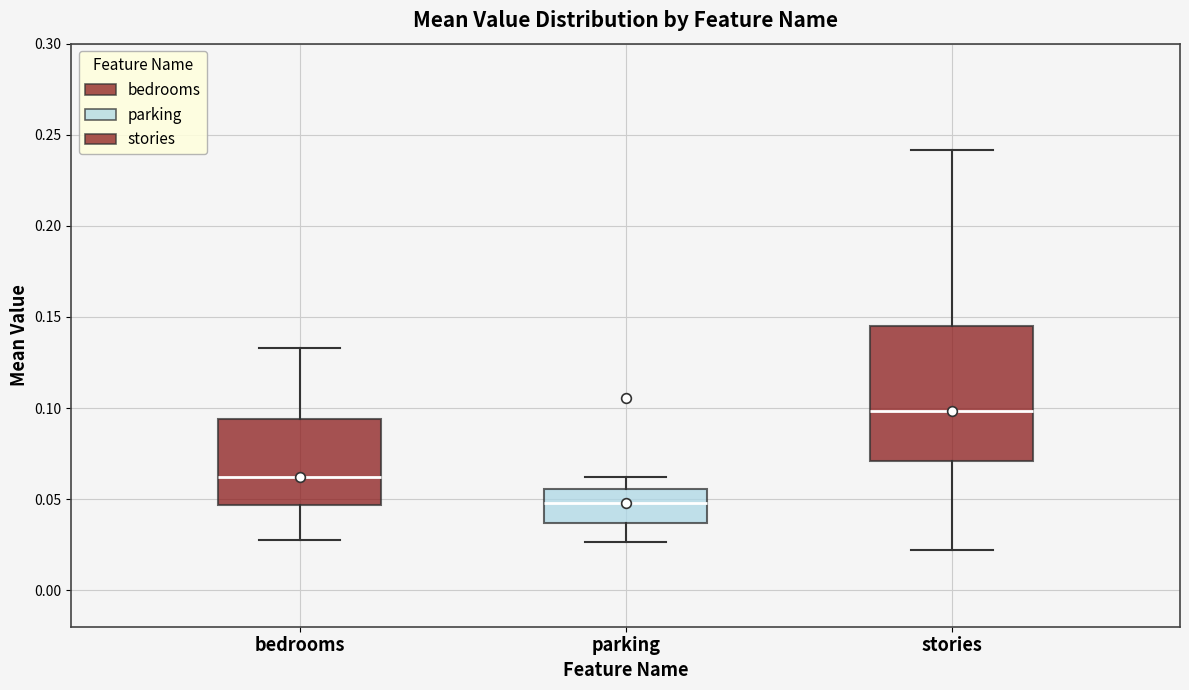

Reading left to right, transcribe this box plot: for each box, give where its median line is, the range the box spans, and where its two whiskers end, as read against the y-axis. The values are not printed on the chart, so give them approximately, as read against the axis.

bedrooms: median 0.060, box 0.045 to 0.095, whiskers 0.030 to 0.135
parking: median 0.050, box 0.035 to 0.055, whiskers 0.025 to 0.060
stories: median 0.100, box 0.070 to 0.145, whiskers 0.020 to 0.240